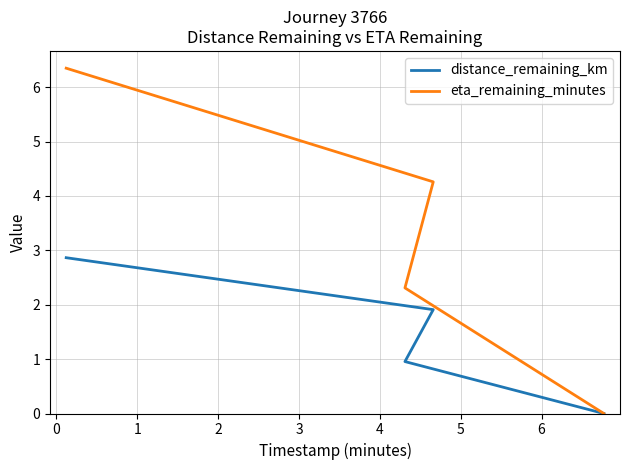

The value of distance_remaining_km at 0 is 3.4. True or false?

False